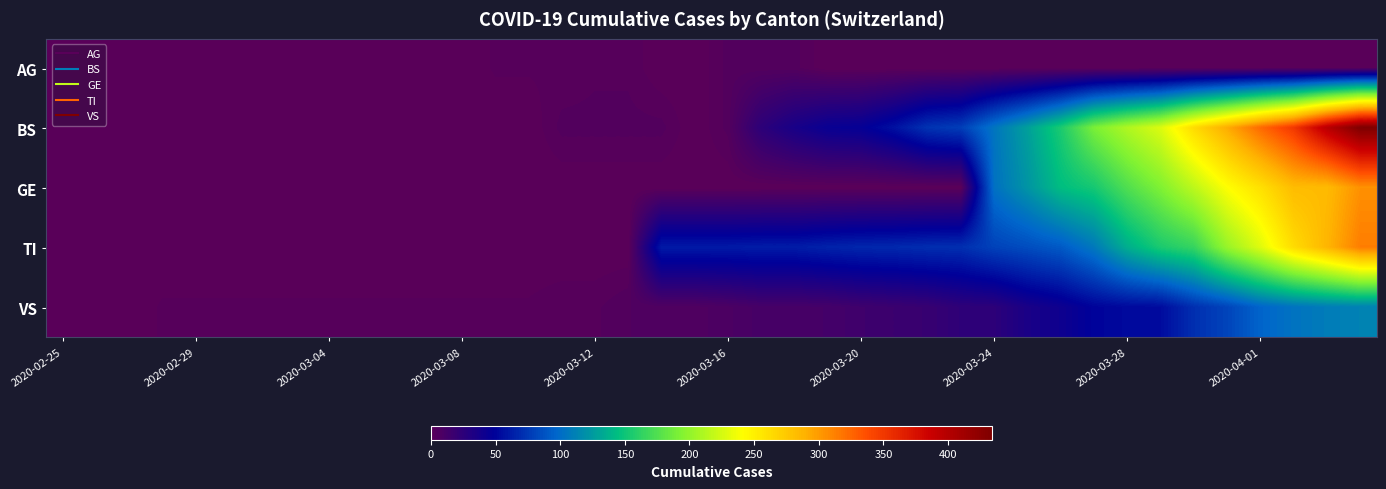

Reading left to right, transcribe all the data shown in this chart.

AG: 0	0	0	0	0	0	0	0	0	0	1	0	0	2	2	2	3	3	0	0	4	4	4	0	0	0	0	0	0	0	0	0	0	0	0	0	0	0	0	0
BS: 0	0	0	0	0	0	0	0	0	0	0	0	0	0	0	4	4	4	4	0	4	25	36	44	46	57	73	78	105	128	155	191	211	228	263	292	323	350	397	434
GE: 0	0	0	0	0	0	0	0	0	0	0	0	0	0	0	0	0	0	0	0	0	0	0	0	0	0	0	0	103	122	144	153	175	193	216	241	260	283	284	305
TI: 0	0	0	0	0	0	0	0	0	0	0	0	0	0	0	0	0	0	61	61	61	62	62	65	67	68	70	71	80	85	91	107	136	155	165	202	229	263	287	314
VS: 0	0	0	2	2	2	2	2	2	2	2	2	2	2	2	3	3	5	6	6	8	11	11	12	15	17	19	24	25	35	41	50	53	54	71	81	96	104	109	112